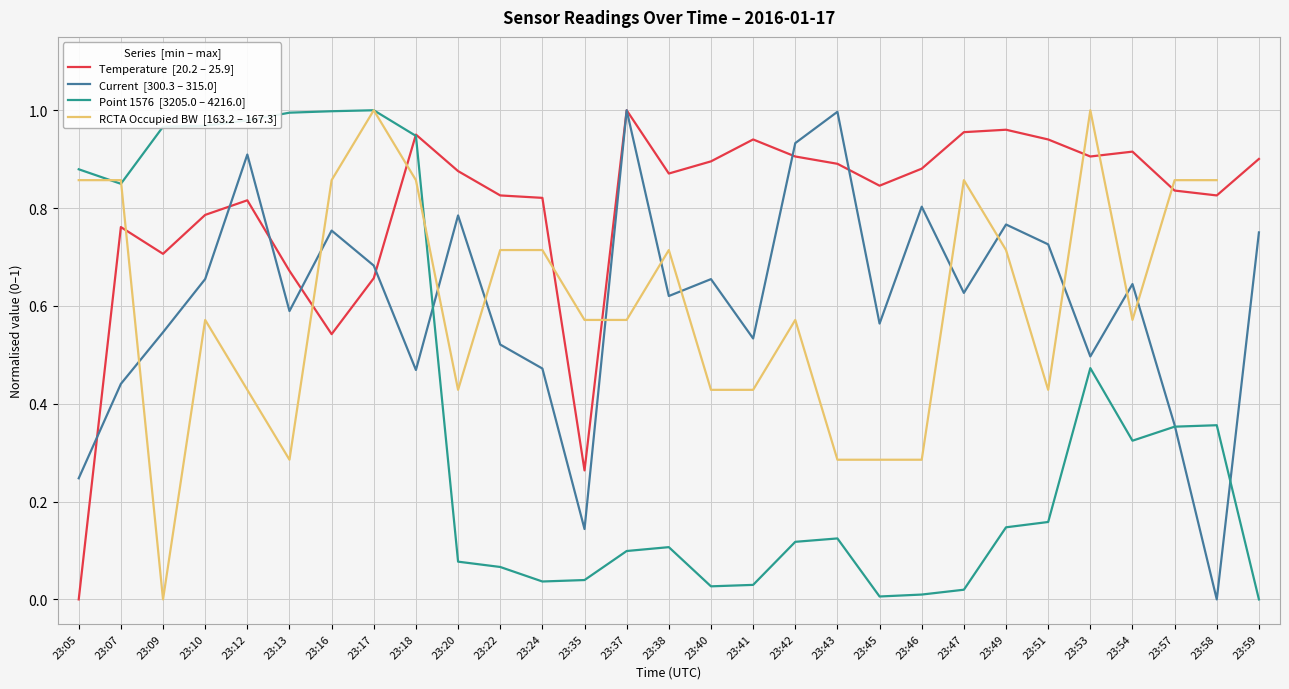

At 23:18, list the series in order from smallest to largest.

Current  [300.3 – 315.0], RCTA Occupied BW  [163.2 – 167.3], Point 1576  [3205.0 – 4216.0], Temperature  [20.2 – 25.9]